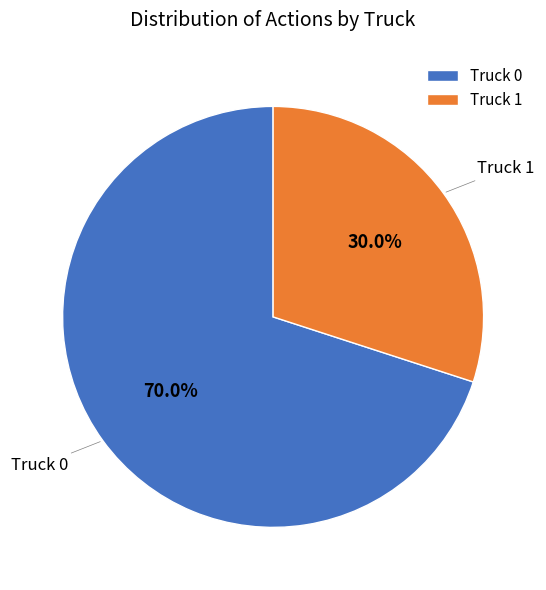

Is it true that Truck 0 is 70% of the pie?

True